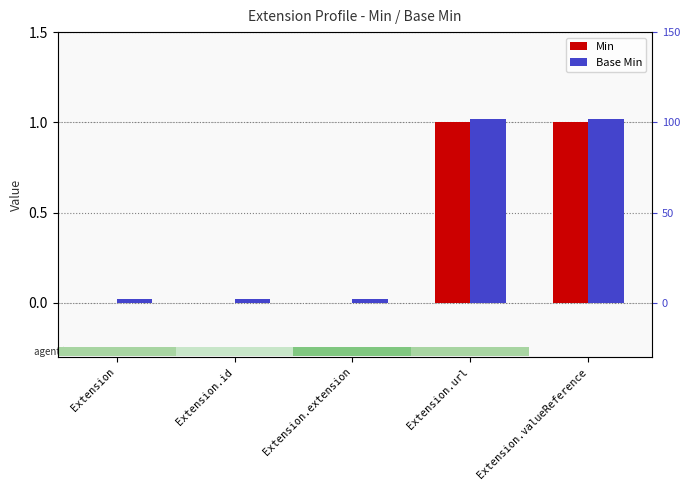

How many groups of bars are there?

5